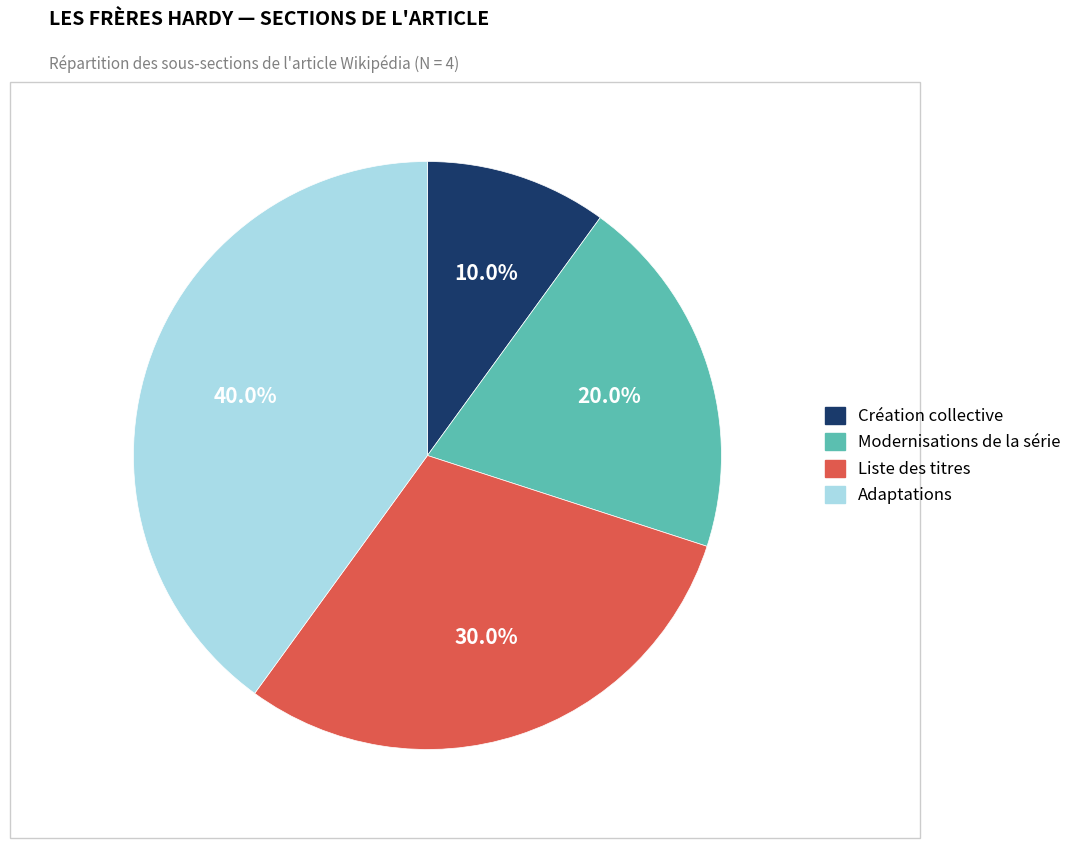

To the nearest percent, what percentage of the pie is Liste des titres?

30%